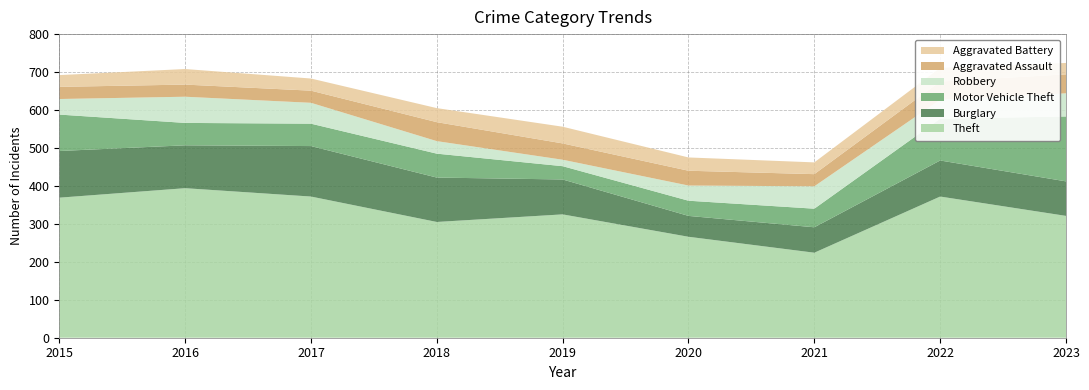

Reading left to right, what are all the values shown in this chart?

Theft: 2015=369	2016=394	2017=372	2018=305	2019=325	2020=266	2021=224	2022=372	2023=321
Burglary: 2015=123	2016=113	2017=133	2018=117	2019=92	2020=55	2021=67	2022=95	2023=91
Motor Vehicle Theft: 2015=96	2016=59	2017=59	2018=63	2019=35	2020=40	2021=49	2022=110	2023=171
Robbery: 2015=41	2016=69	2017=55	2018=33	2019=17	2020=40	2021=59	2022=50	2023=61
Aggravated Assault: 2015=32	2016=32	2017=32	2018=50	2019=43	2020=39	2021=32	2022=48	2023=50
Aggravated Battery: 2015=31	2016=41	2017=32	2018=37	2019=44	2020=35	2021=31	2022=36	2023=30